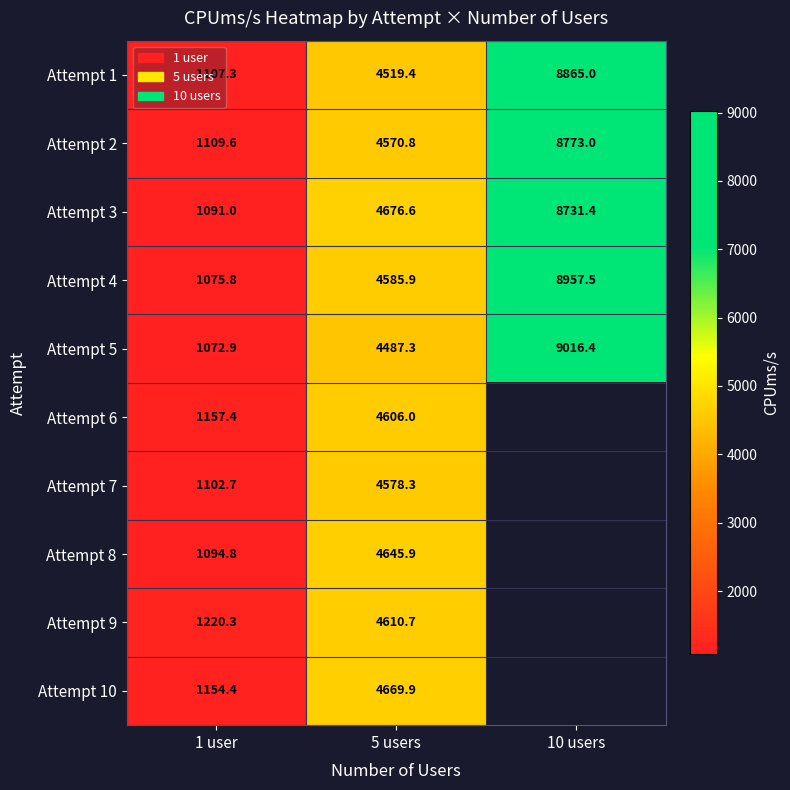

What is the difference between the Attempt 1 values at 10 users and 1 user?

7757.7